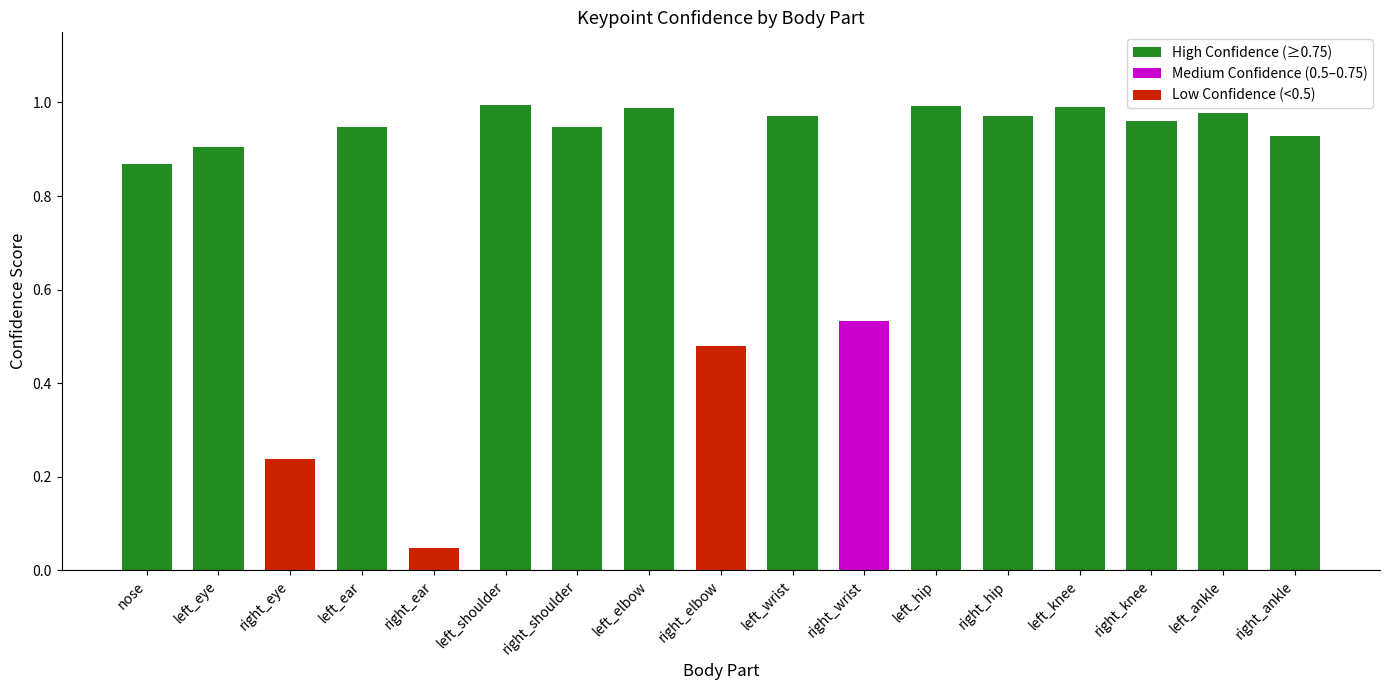

Reading right to left, extract all data points from this chart.

right_ankle=0.9	left_ankle=1.0	right_knee=1.0	left_knee=1.0	right_hip=1.0	left_hip=1.0	right_wrist=0.5	left_wrist=1.0	right_elbow=0.5	left_elbow=1.0	right_shoulder=0.9	left_shoulder=1.0	right_ear=0.0	left_ear=0.9	right_eye=0.2	left_eye=0.9	nose=0.9